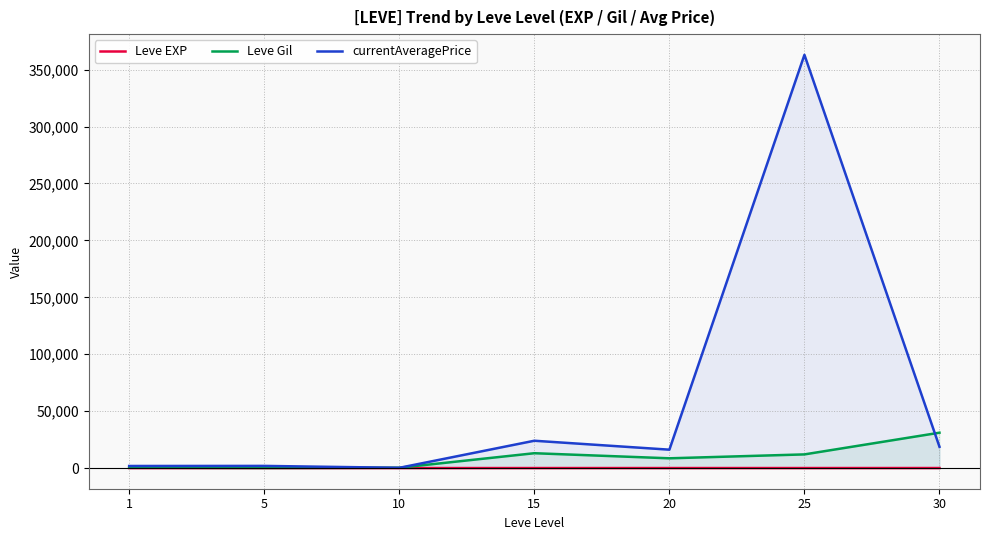

Where is the first local maximum for currentAveragePrice?

5